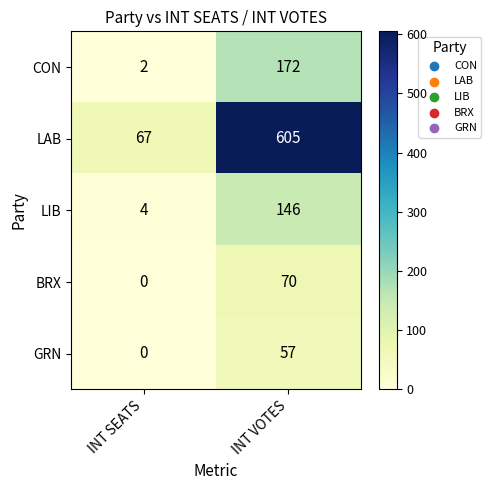

What is the sum of all CON values?

174